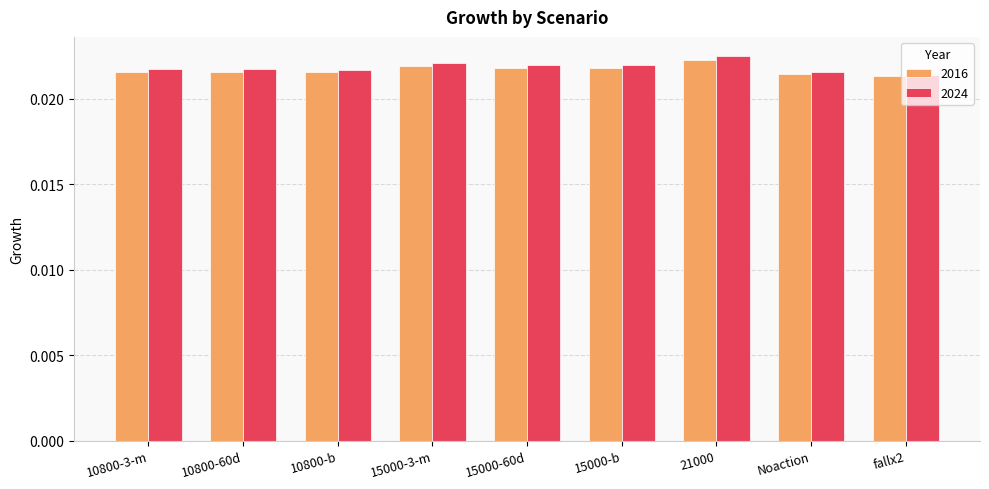

How many 2016 values are between 0 and 1?

9